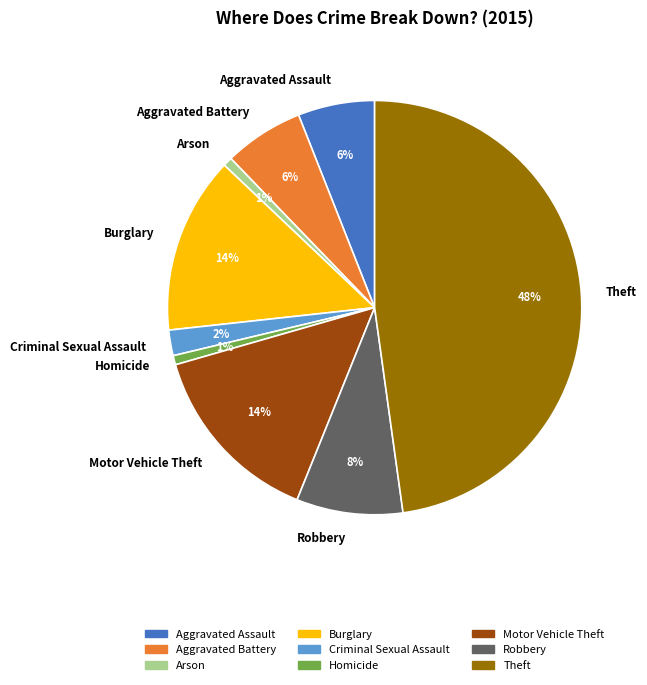

Count the number of slices in the pie.

9